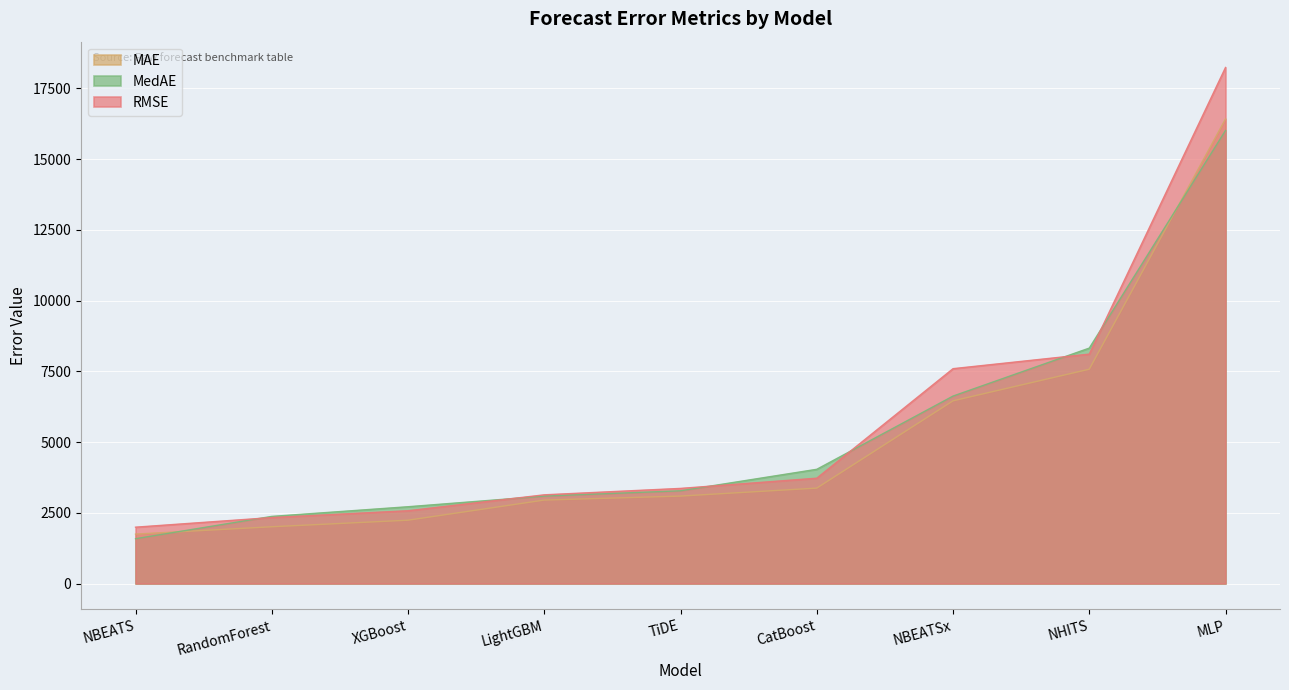

The value of RMSE at LightGBM is 3135.4. True or false?

True